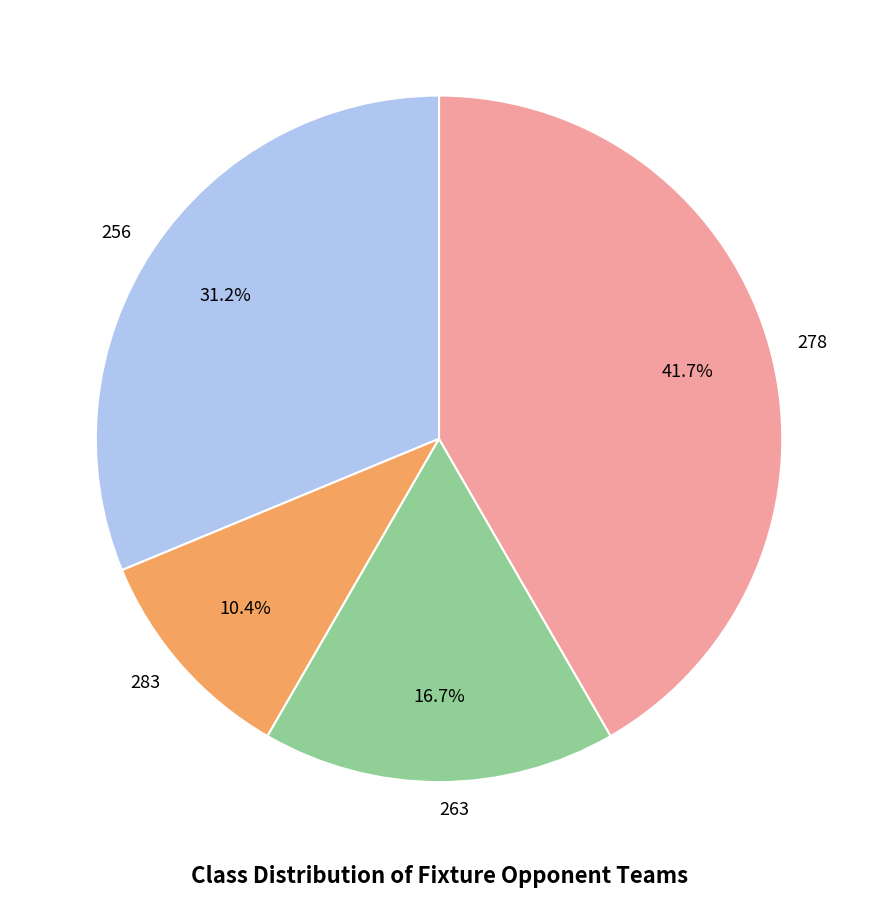

Is there a majority slice in this chart?

No